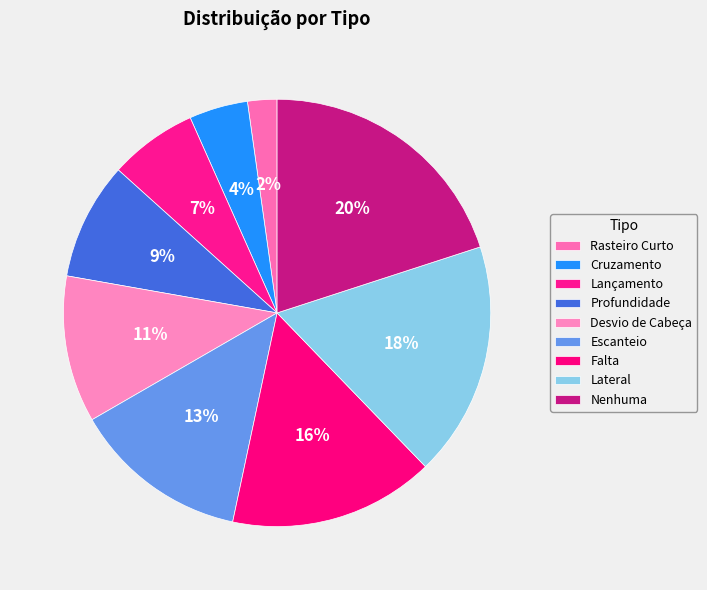

Count the number of slices in the pie.

9